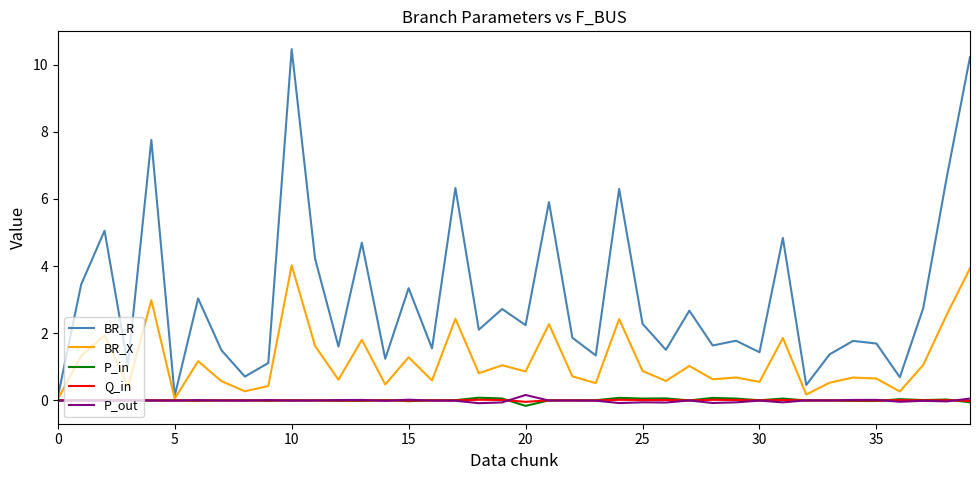

Which series has the widest spread of values?

BR_R